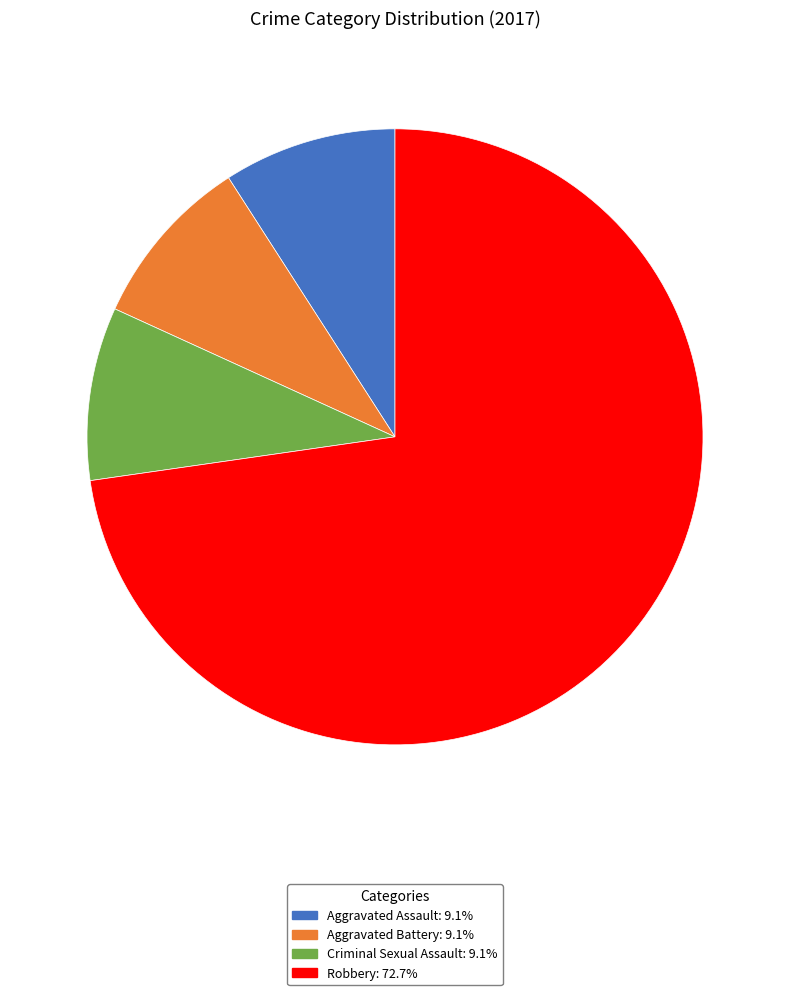

True or false: Aggravated Assault accounts for 9% of the total.

True